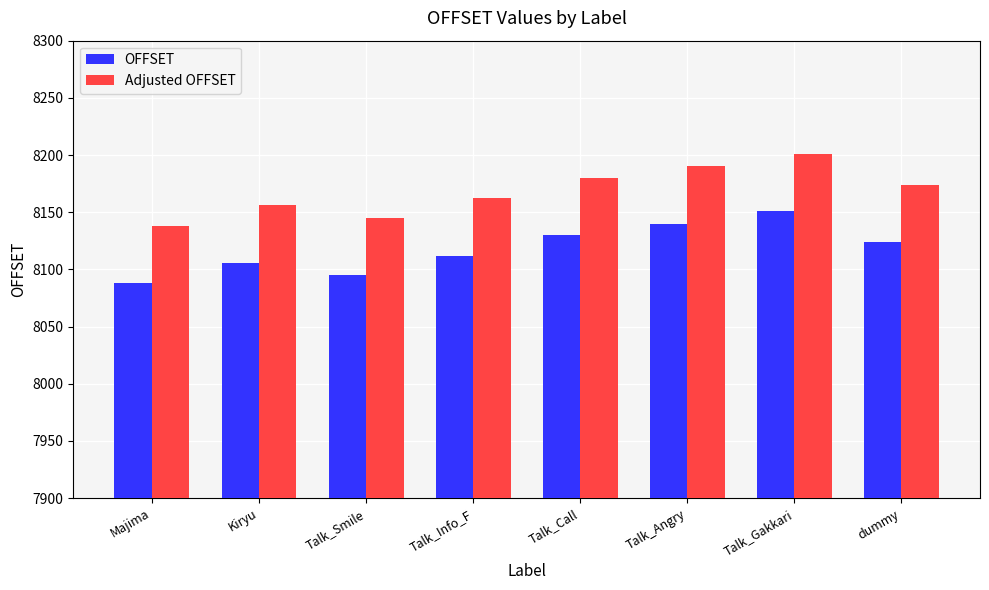

What is the lowest value of the Adjusted OFFSET series?

8138